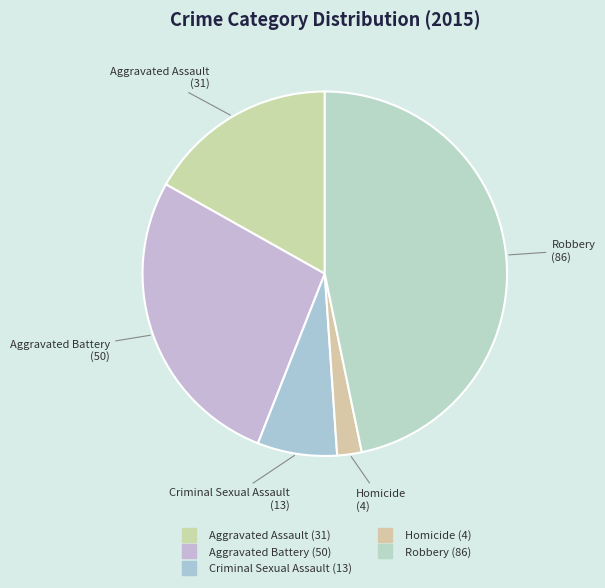

Is the sum of Robbery and Homicide greater than half?

No